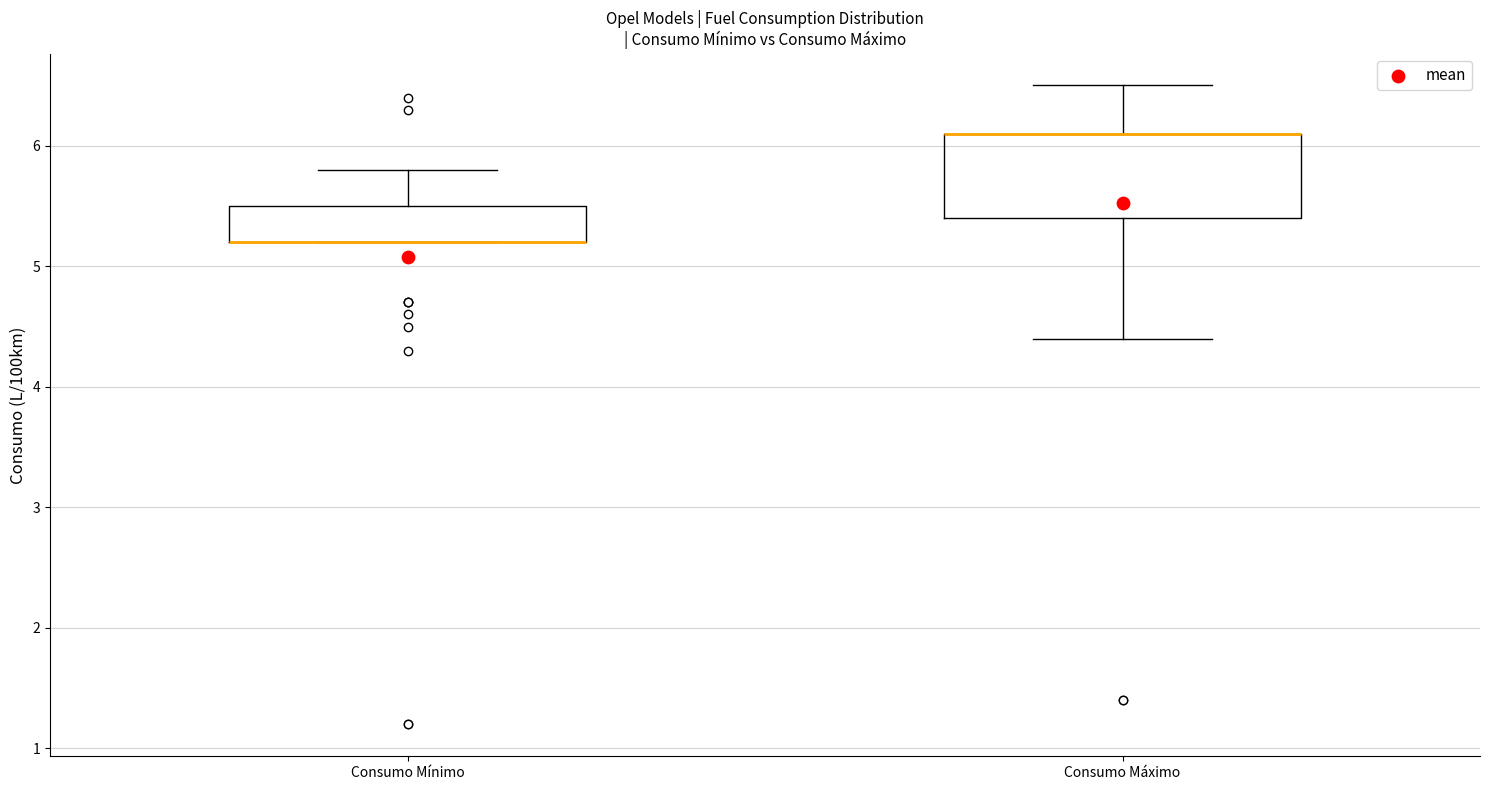

Where is the lower edge of the box for Consumo Mínimo on the y-axis? The values are not printed on the chart, so give them approximately, as read against the axis.

5.2